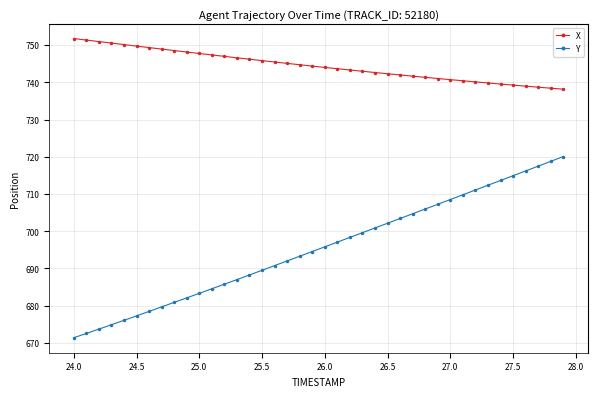

At how many categories does at least one series exceed 734?

40